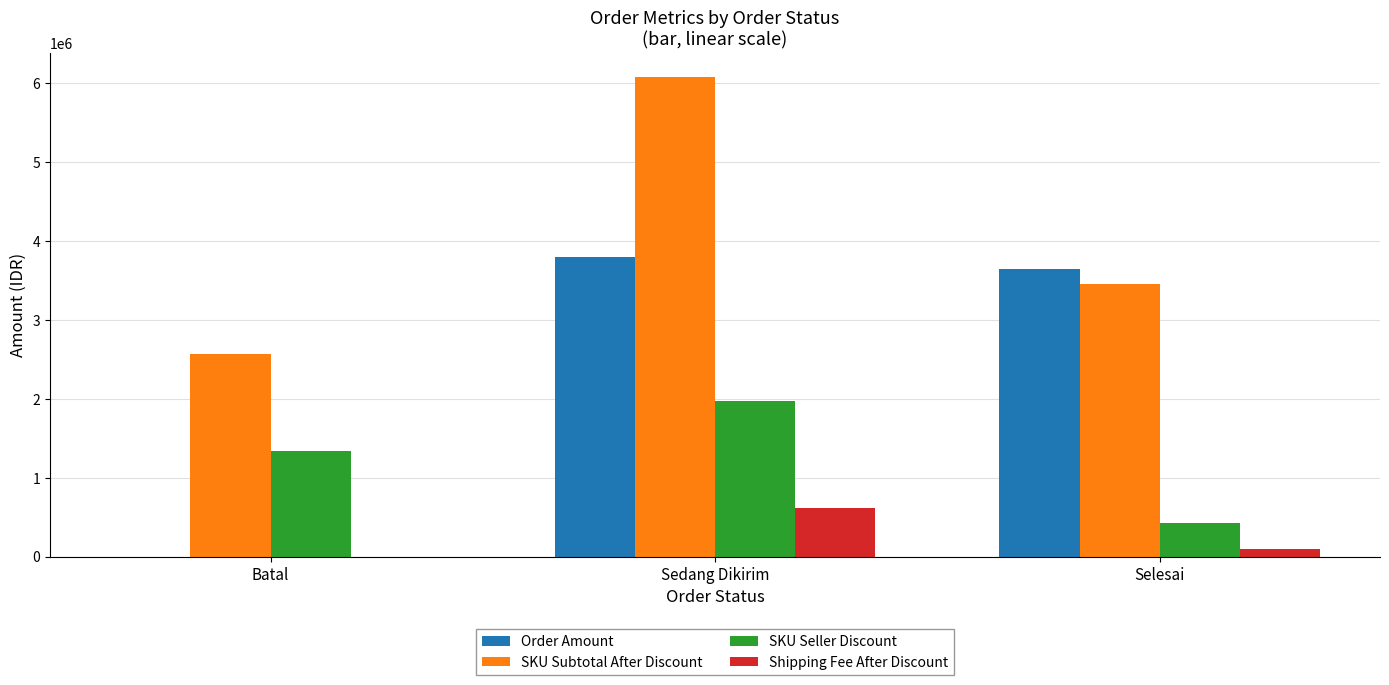

What is the spread (max minus min) of values at Batal?

2567506